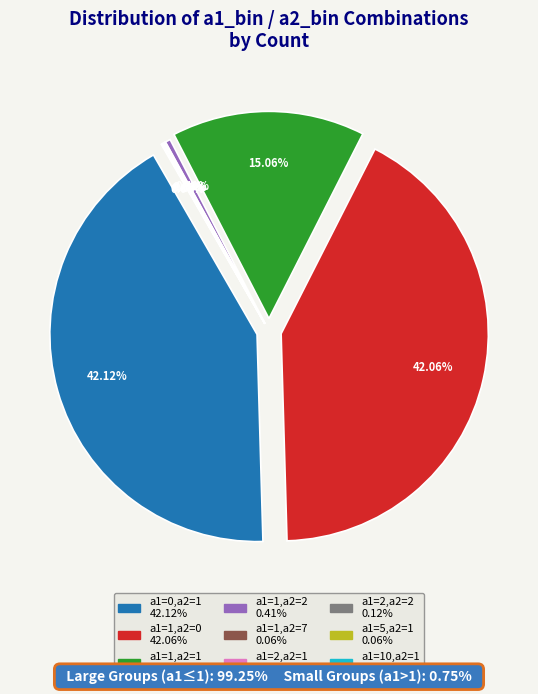

Is it true that a1=2,a2=1 is 0% of the pie?

True